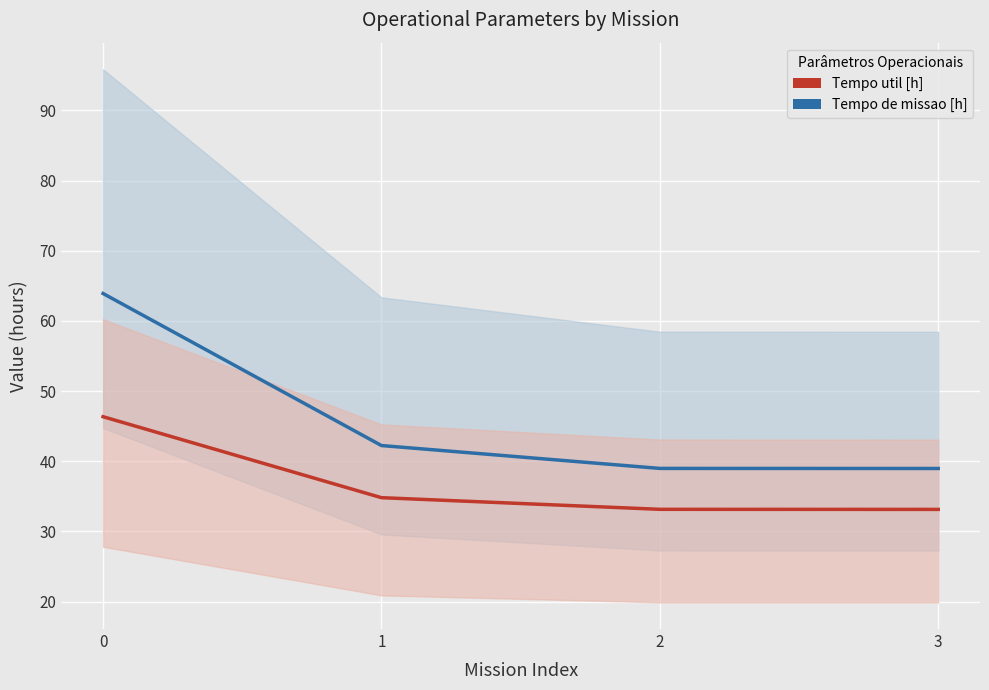

Reading left to right, extract all data points from this chart.

Tempo de missao [h]: 63.9	42.2	39.0	39.0
Tempo util [h]: 46.3	34.8	33.1	33.1